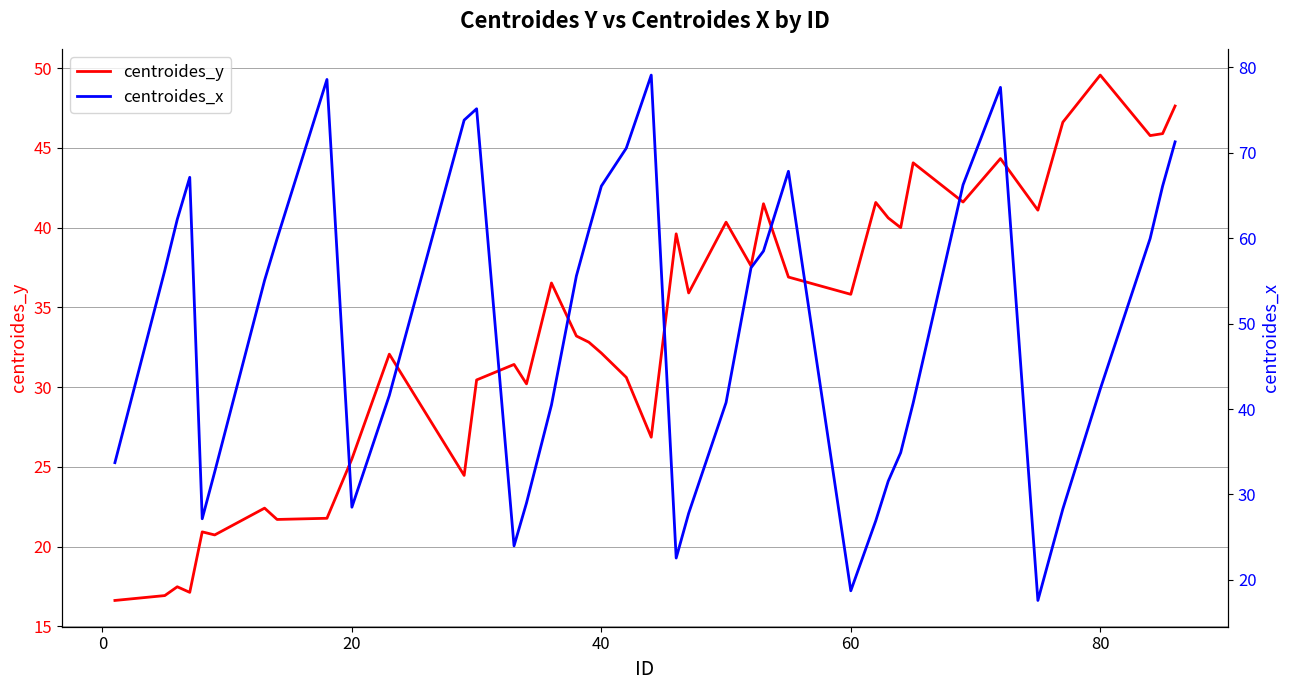

What is the maximum value for centroides_y?

49.6